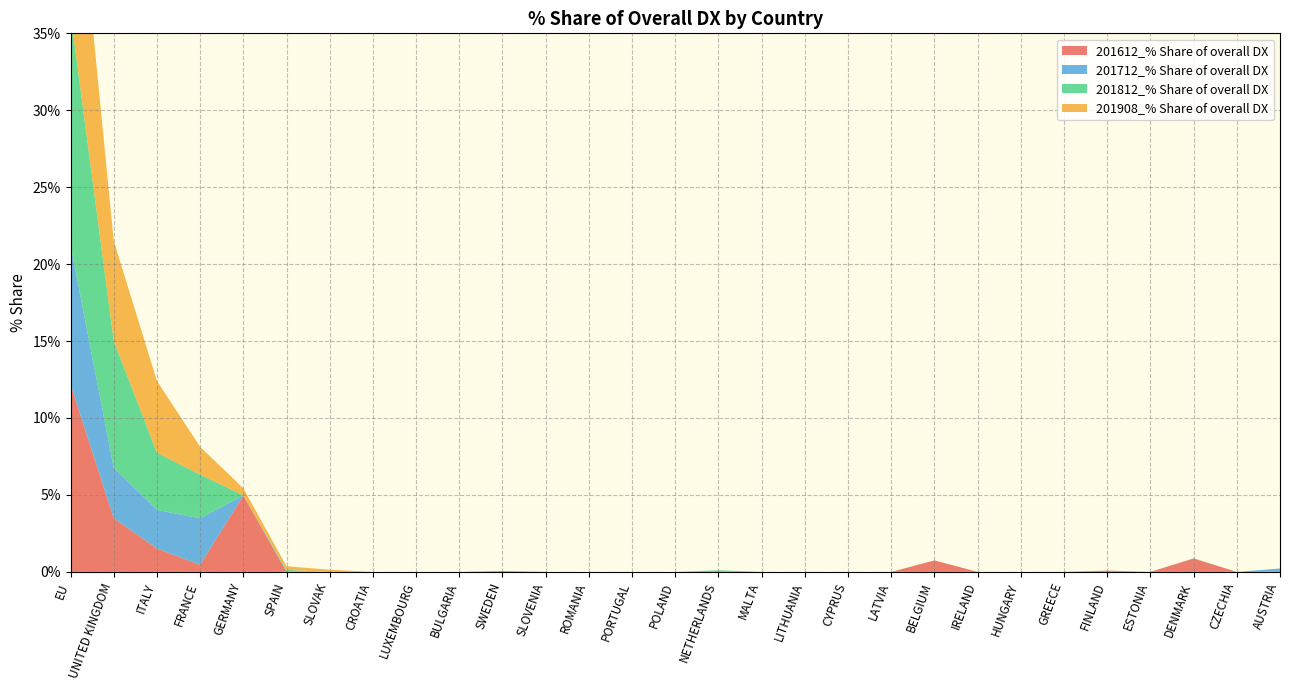

Reading right to left, list all the values displayed in this chart.

201612_% Share of overall DX: AUSTRIA=0.0	CZECHIA=0.0	DENMARK=0.9	ESTONIA=0.0	FINLAND=0.1	GREECE=0.0	HUNGARY=0.0	IRELAND=0.0	BELGIUM=0.7	LATVIA=0.0	CYPRUS=0.0	LITHUANIA=0.0	MALTA=0.0	NETHERLANDS=0.0	POLAND=0.0	PORTUGAL=0.0	ROMANIA=0.0	SLOVENIA=0.0	SWEDEN=0.1	BULGARIA=0.0	LUXEMBOURG=0.0	CROATIA=0.0	SLOVAK=0.0	SPAIN=0.0	GERMANY=5.0	FRANCE=0.5	ITALY=1.5	UNITED KINGDOM=3.5	EU=12.2
201712_% Share of overall DX: AUSTRIA=0.2	CZECHIA=0.0	DENMARK=0.0	ESTONIA=0.0	FINLAND=0.0	GREECE=0.0	HUNGARY=0.0	IRELAND=0.0	BELGIUM=0.0	LATVIA=0.0	CYPRUS=0.0	LITHUANIA=0.0	MALTA=0.0	NETHERLANDS=0.0	POLAND=0.0	PORTUGAL=0.0	ROMANIA=0.0	SLOVENIA=0.0	SWEDEN=0.0	BULGARIA=0.0	LUXEMBOURG=0.0	CROATIA=0.0	SLOVAK=0.0	SPAIN=0.0	GERMANY=0.0	FRANCE=3.0	ITALY=2.5	UNITED KINGDOM=3.3	EU=9.1
201812_% Share of overall DX: AUSTRIA=0.0	CZECHIA=0.0	DENMARK=0.0	ESTONIA=0.0	FINLAND=0.0	GREECE=0.0	HUNGARY=0.0	IRELAND=0.0	BELGIUM=0.0	LATVIA=0.0	CYPRUS=0.0	LITHUANIA=0.0	MALTA=0.0	NETHERLANDS=0.1	POLAND=0.0	PORTUGAL=0.0	ROMANIA=0.0	SLOVENIA=0.0	SWEDEN=0.0	BULGARIA=0.0	LUXEMBOURG=0.0	CROATIA=0.0	SLOVAK=0.0	SPAIN=0.1	GERMANY=0.0	FRANCE=2.8	ITALY=3.7	UNITED KINGDOM=8.3	EU=15.0
201908_% Share of overall DX: AUSTRIA=0.0	CZECHIA=0.0	DENMARK=0.0	ESTONIA=0.0	FINLAND=0.0	GREECE=0.0	HUNGARY=0.0	IRELAND=0.0	BELGIUM=0.0	LATVIA=0.0	CYPRUS=0.0	LITHUANIA=0.0	MALTA=0.0	NETHERLANDS=0.0	POLAND=0.0	PORTUGAL=0.0	ROMANIA=0.0	SLOVENIA=0.0	SWEDEN=0.0	BULGARIA=0.0	LUXEMBOURG=0.0	CROATIA=0.0	SLOVAK=0.1	SPAIN=0.2	GERMANY=0.5	FRANCE=1.8	ITALY=4.7	UNITED KINGDOM=6.5	EU=13.8